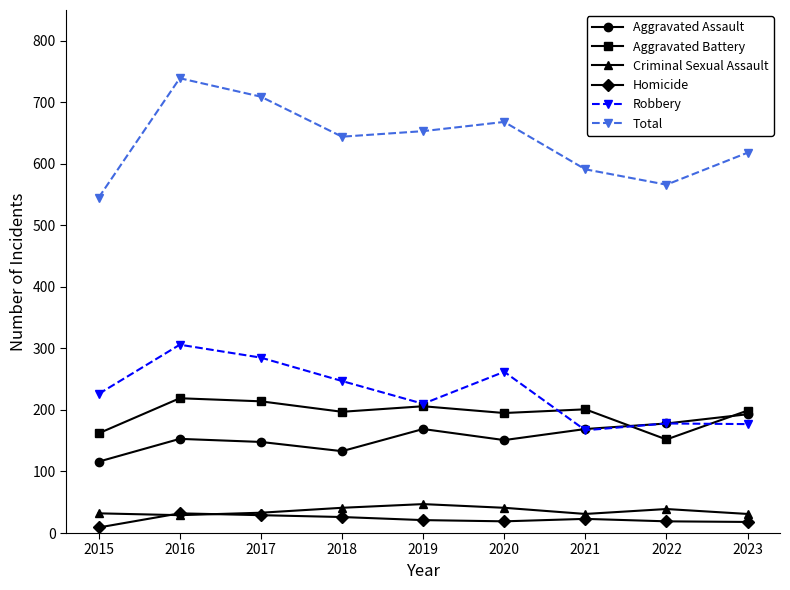

Where is the first local maximum for Total?

2016